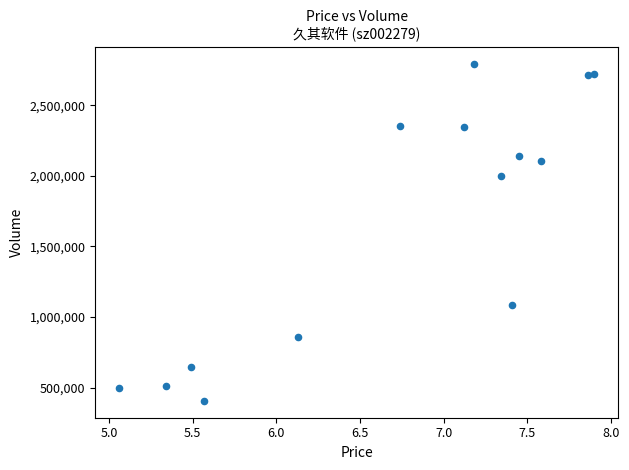

What Y value in the scatter plot is closest to 1601100?

2001973